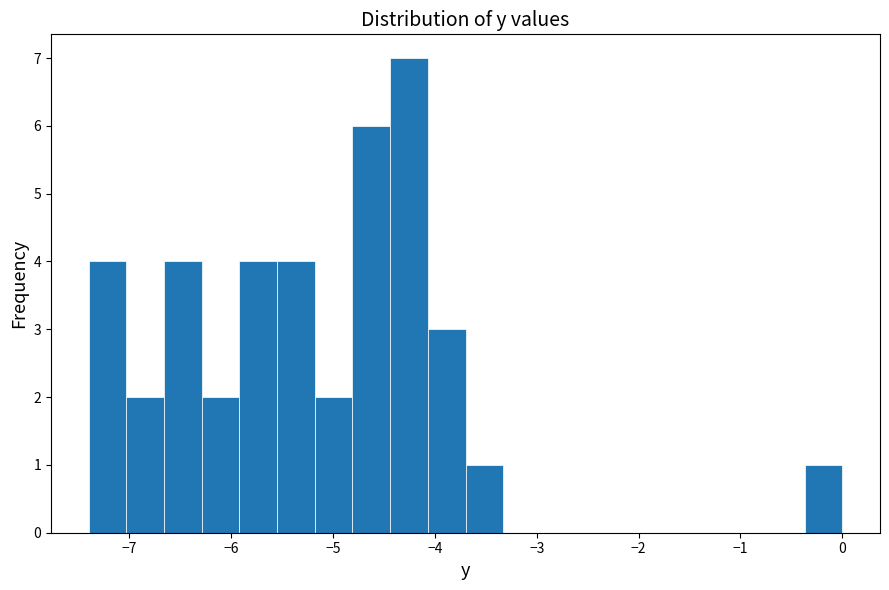

Read against the x-axis, roughly where is the centre of the tallest bar?

-4.3